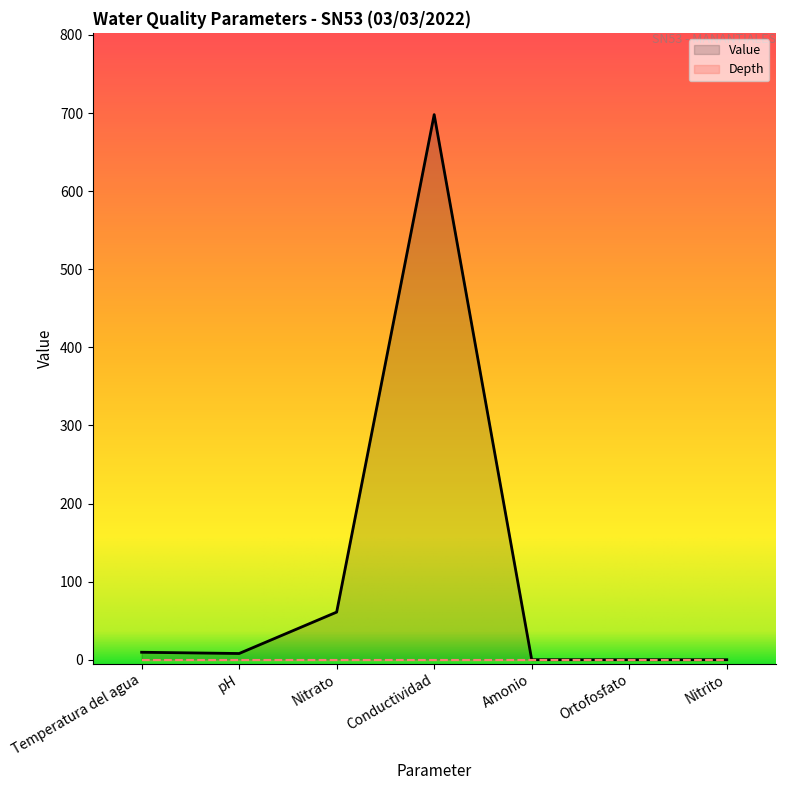

List the labels in order of value, smallest first.

Nitrito, Ortofosfato, Amonio, pH, Temperatura del agua, Nitrato, Conductividad